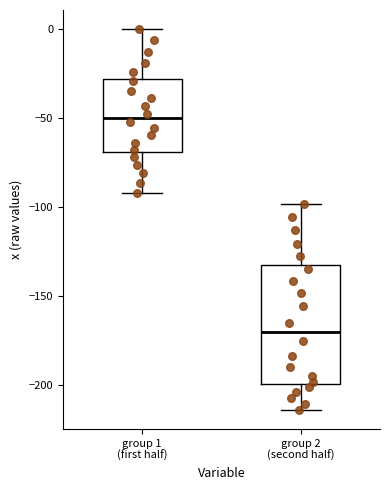

Comparing the boxes themselves (not the whiskers), which one is the tallest?

group 2 (second half)